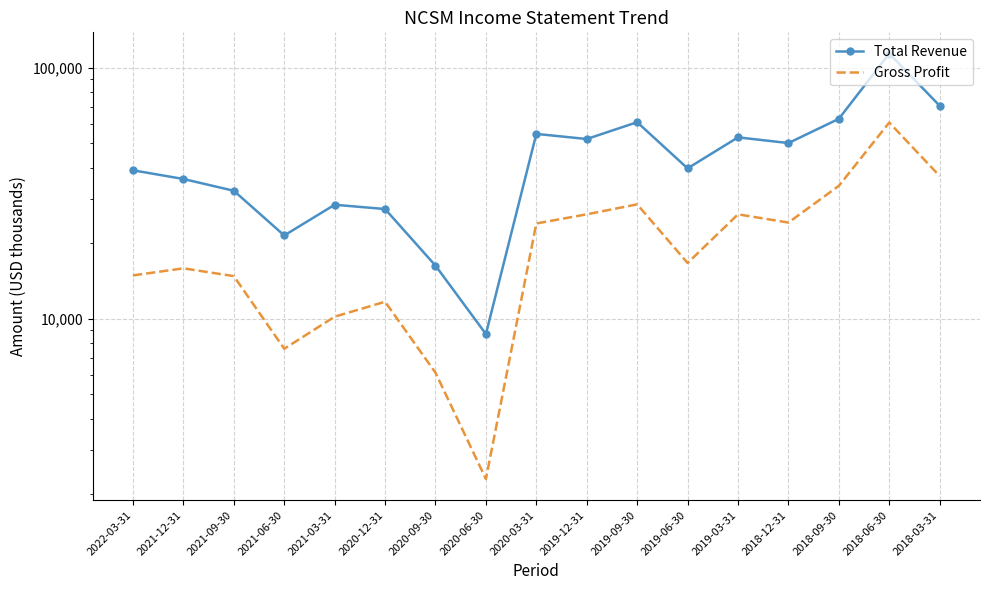

Which series has the largest total across all categories?

Total Revenue